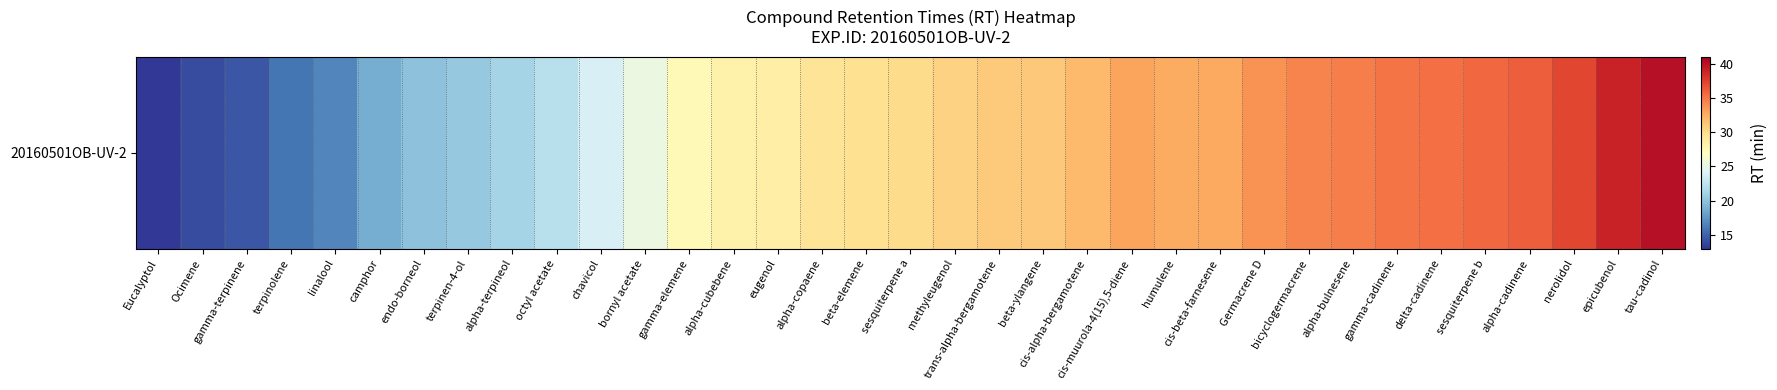

What is the difference between the maximum and minimum values?

26.9